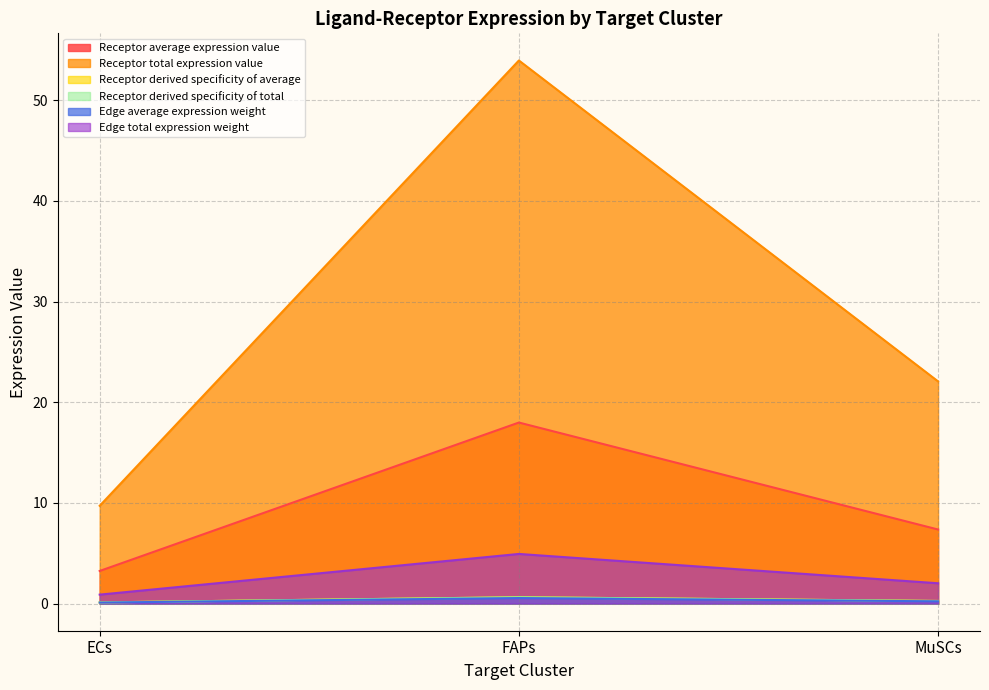

What is the greatest value displayed?

54.0